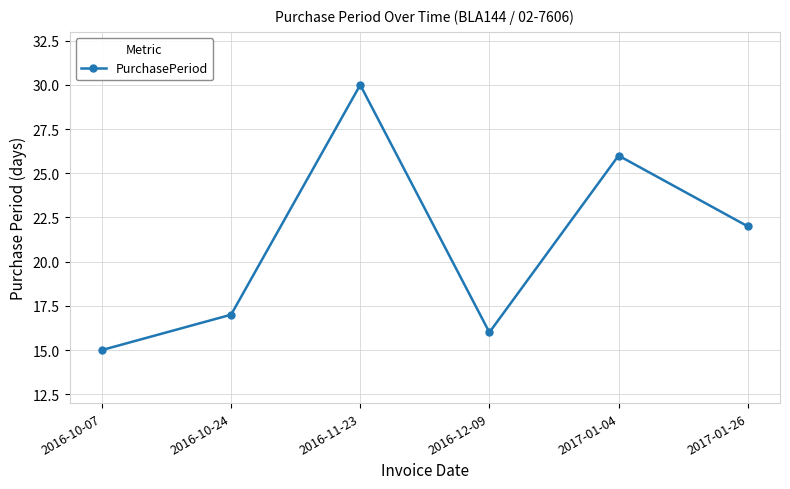

How many lines are shown in the chart?

1